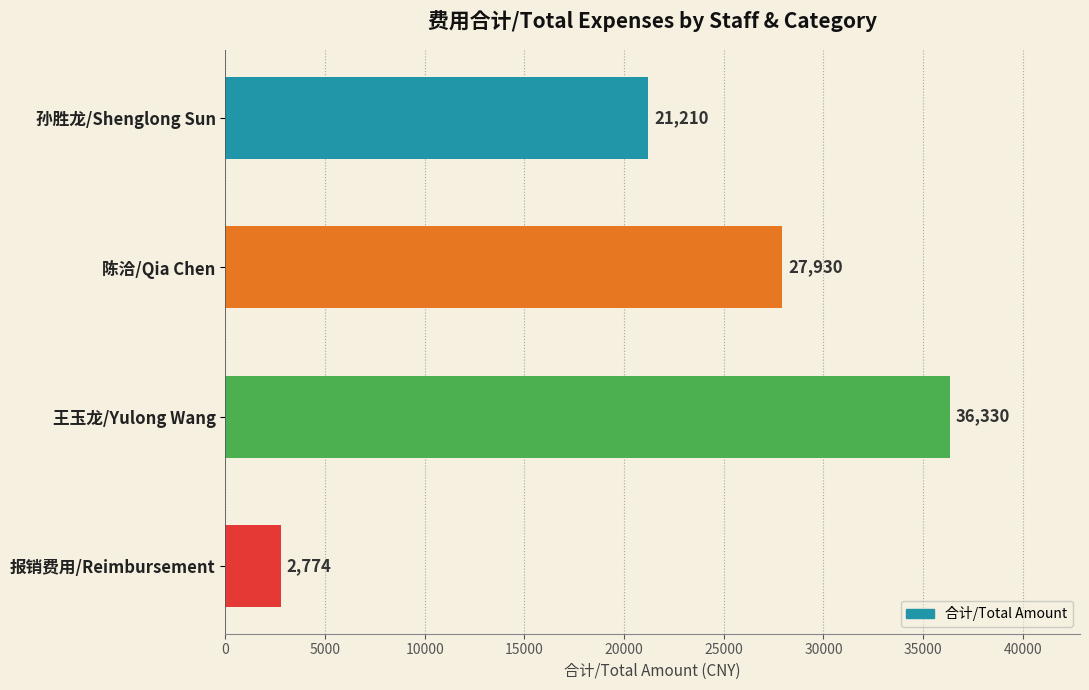

What is the smallest value displayed?

2774